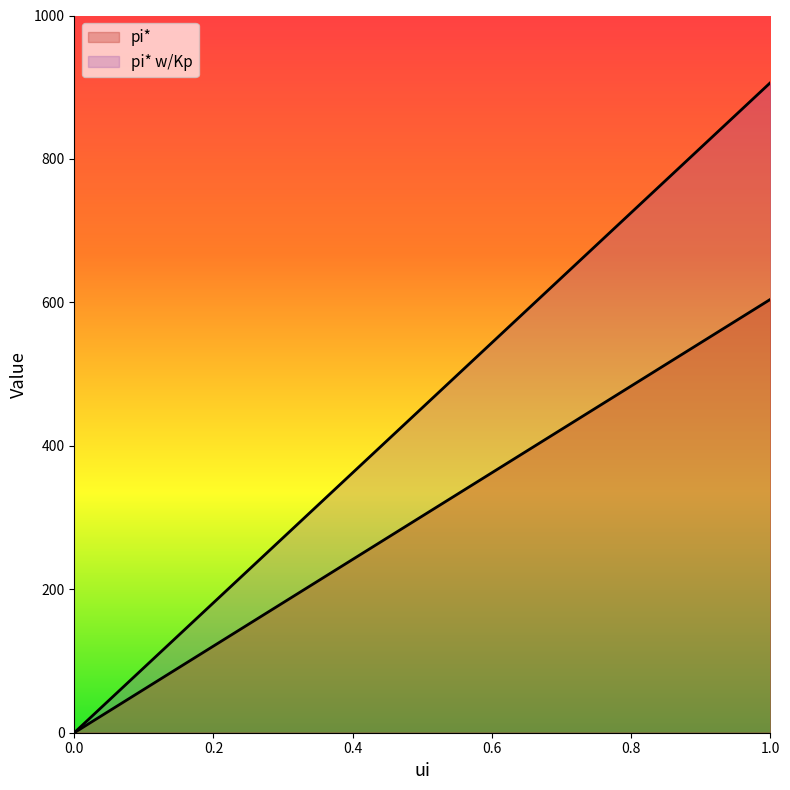

At which category is the sum across all series the highest?

1.0